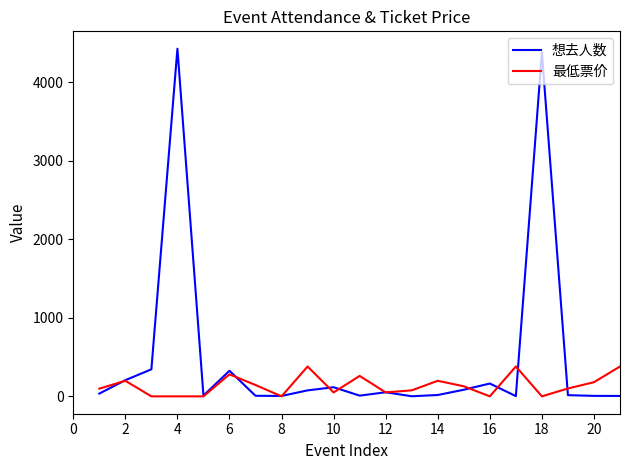

What is the highest value of the 最低票价 series?

380.0